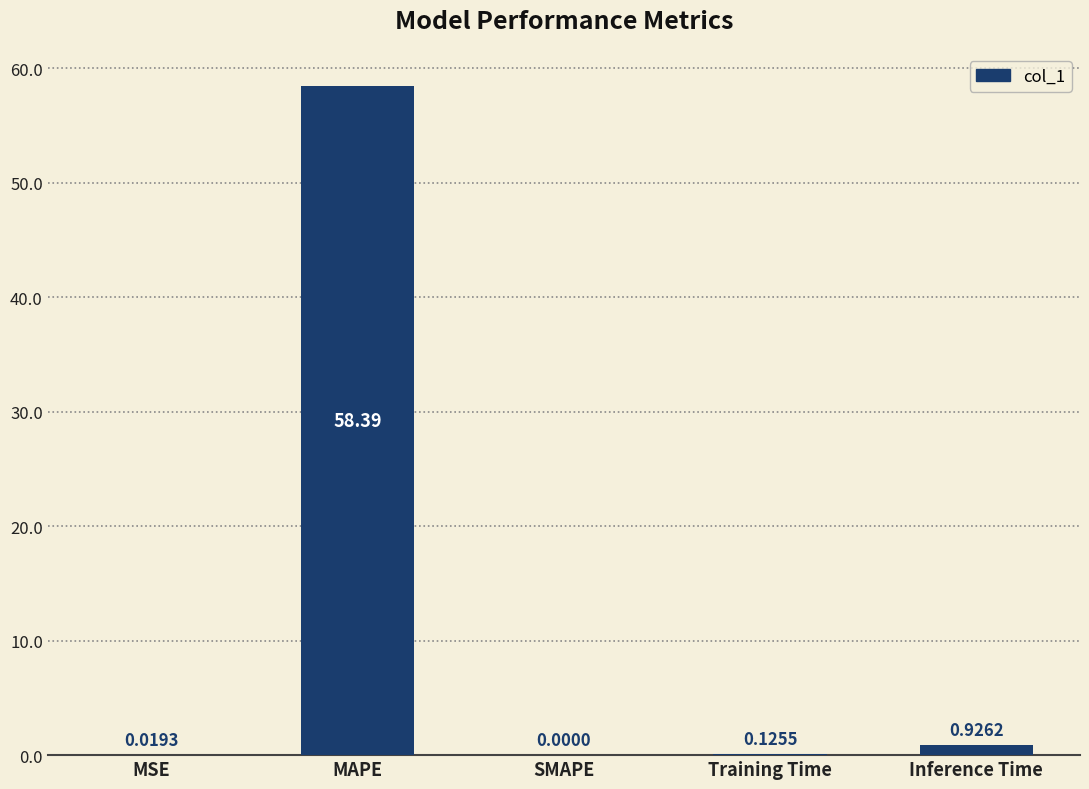

Which label corresponds to the largest value in the chart?

MAPE